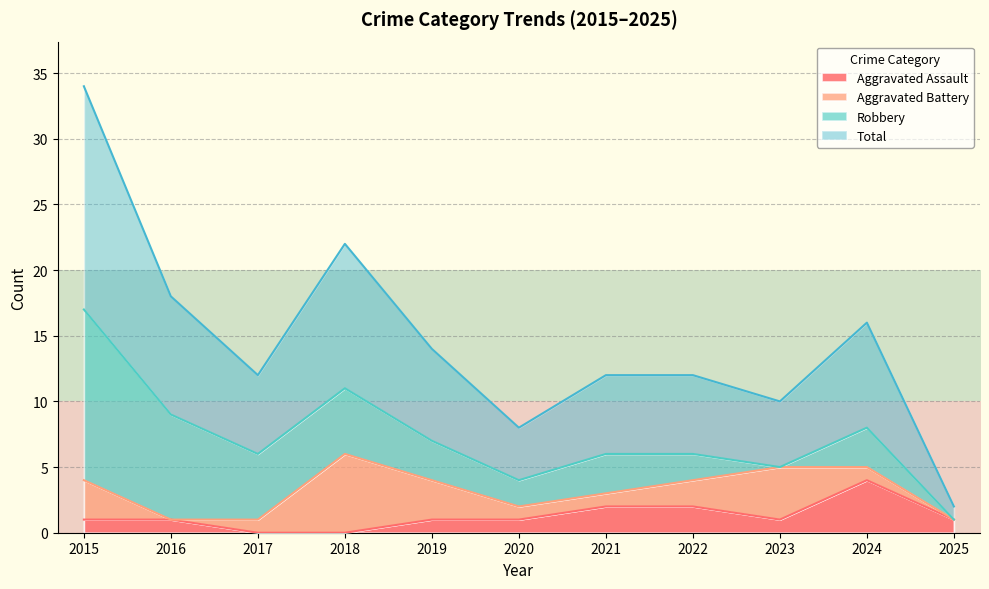

Is it true that Aggravated Assault equals 0 at 2018?

True